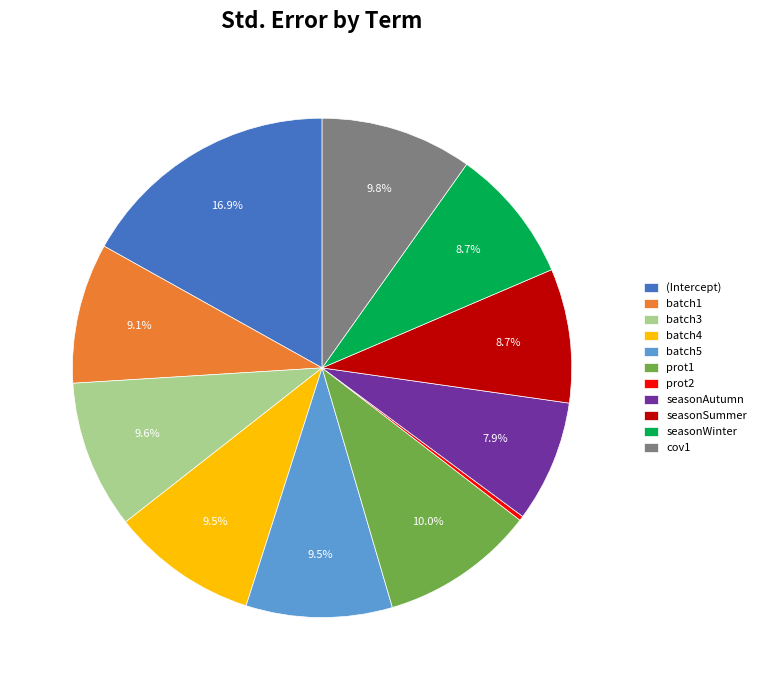

How much of the chart is everything except cov1?

90.2%